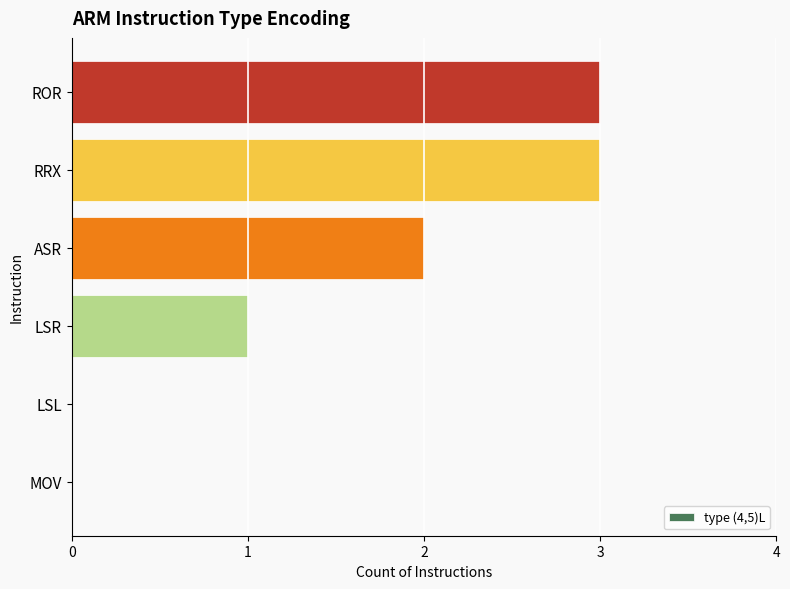

What is the maximum value shown in the chart?

3